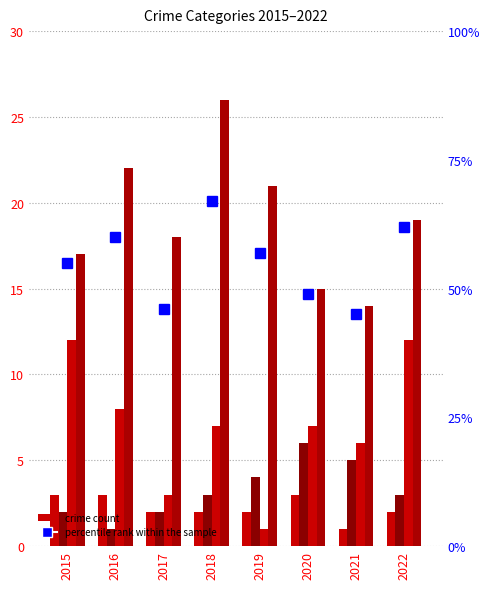

How many groups of bars are there?

8